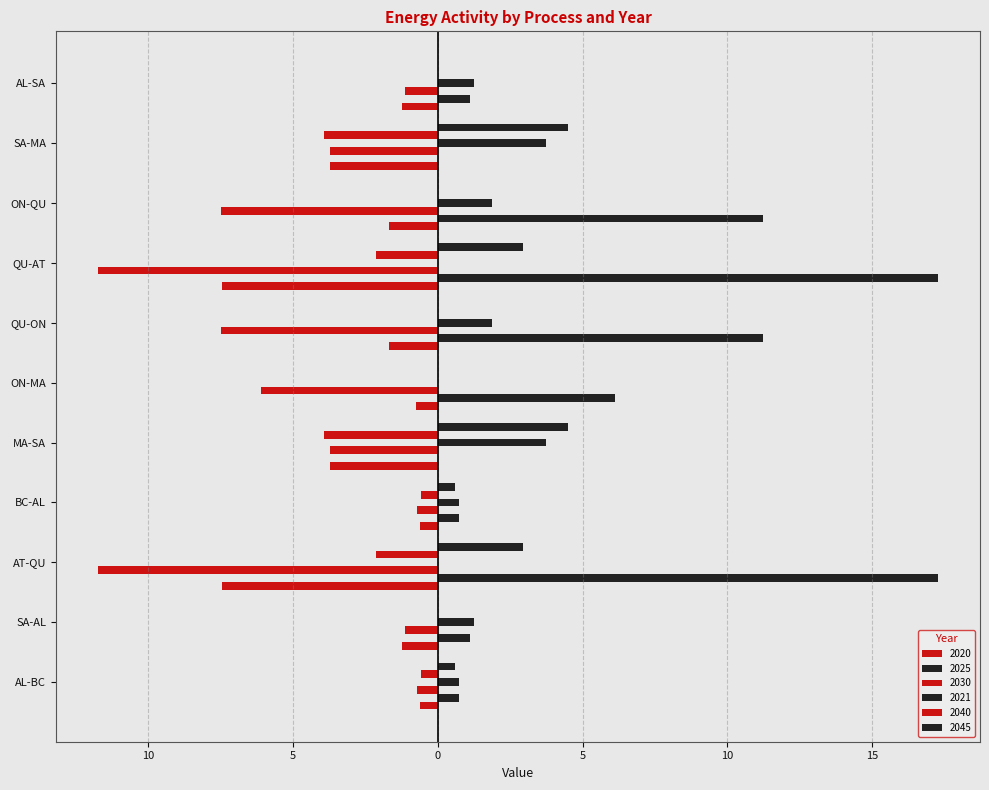

At which label does 2045 reach its peak?

MA-SA